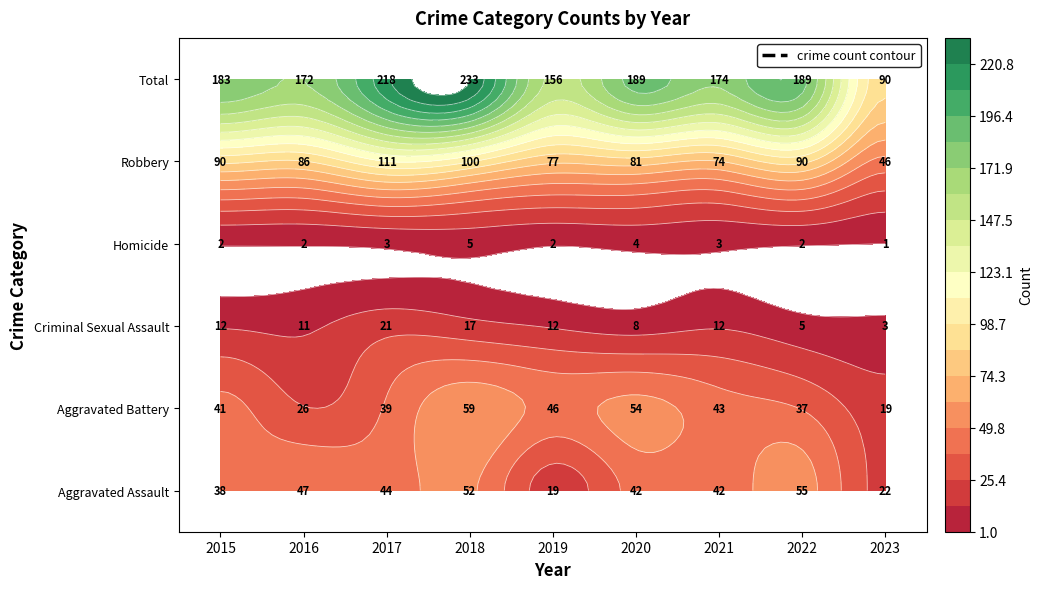

What is the lowest value of the Robbery series?

46